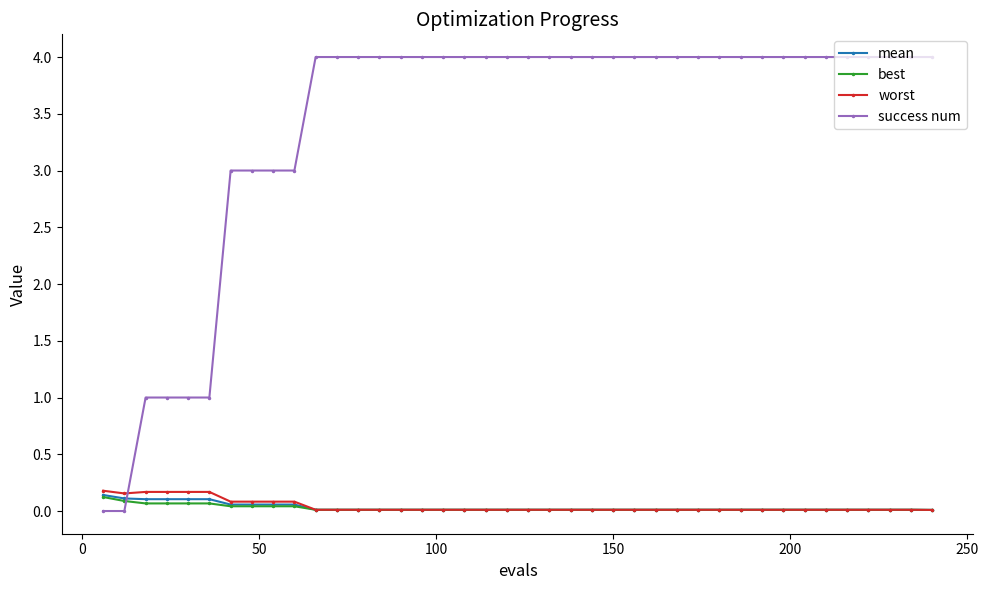

Is this an area chart (filled region under the line)?

No